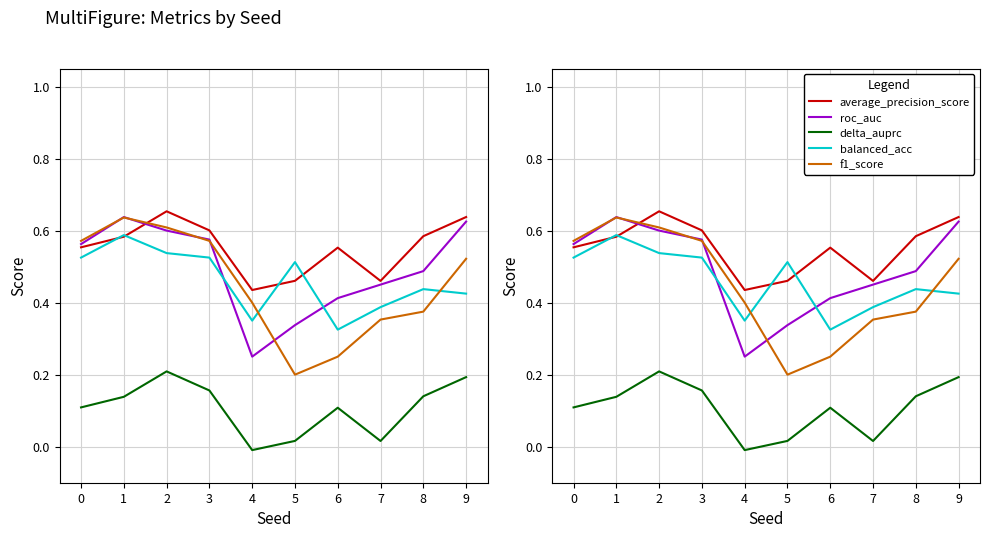

How many interior local peaks does the roc_auc series have?

1